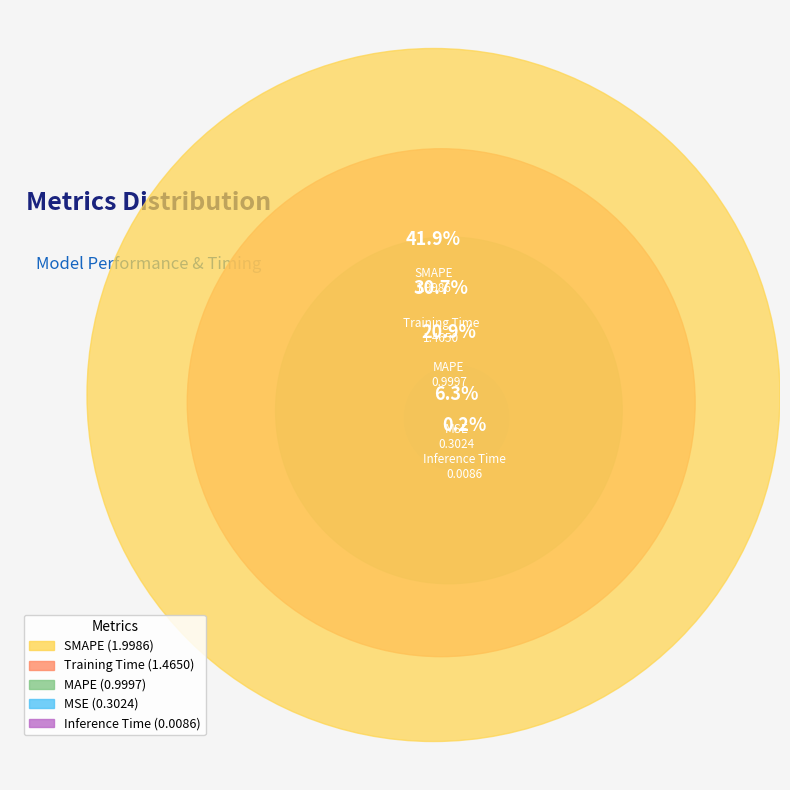

Rank the categories by value from lowest to highest.

Inference Time, MSE, MAPE, Training Time, SMAPE